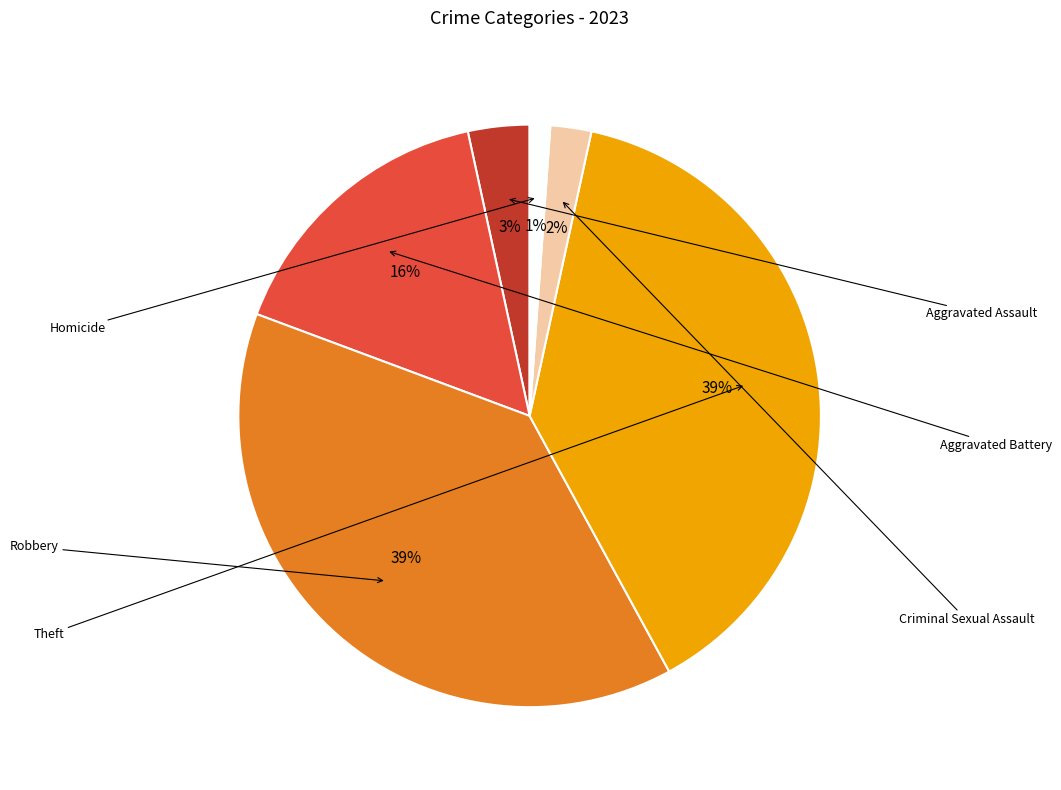

To the nearest percent, what is the average slice percentage?

17%